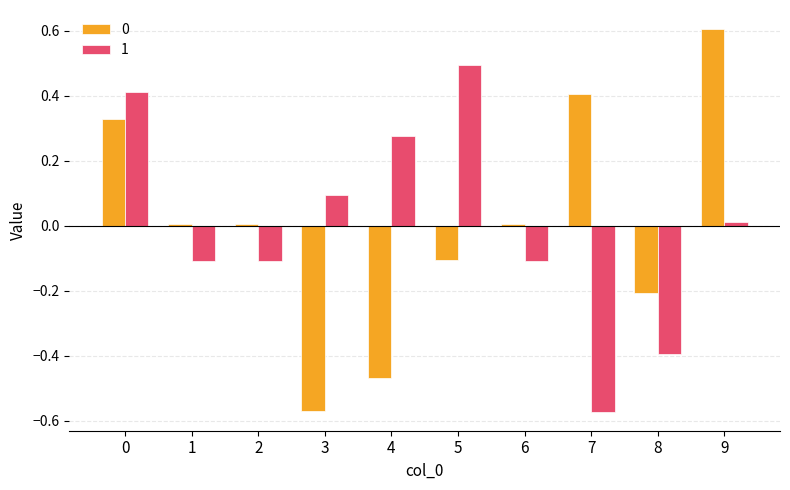

The 0 series shows 0.0 at 2. True or false?

True